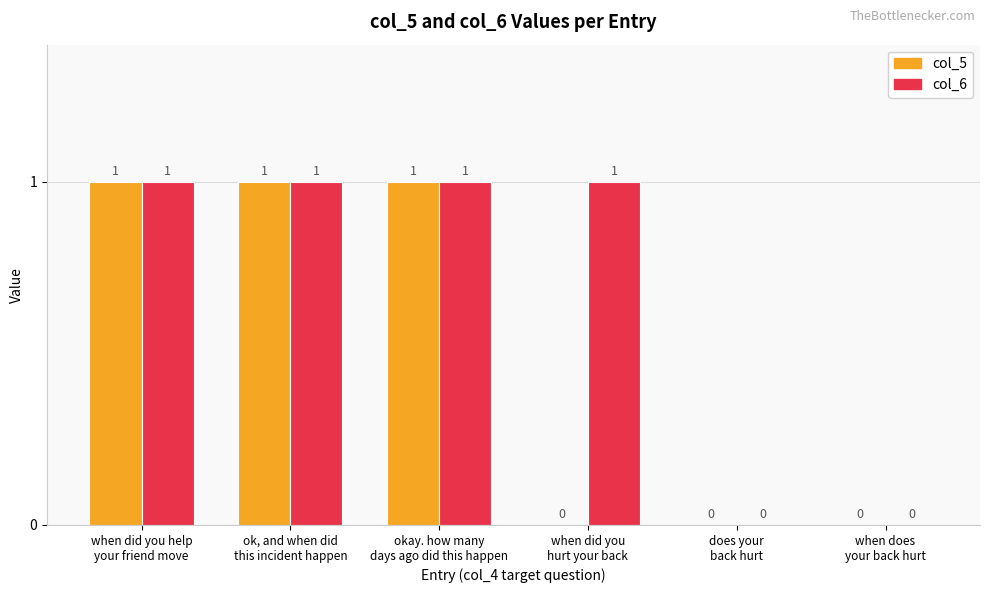

Which series has the largest total across all categories?

col_6